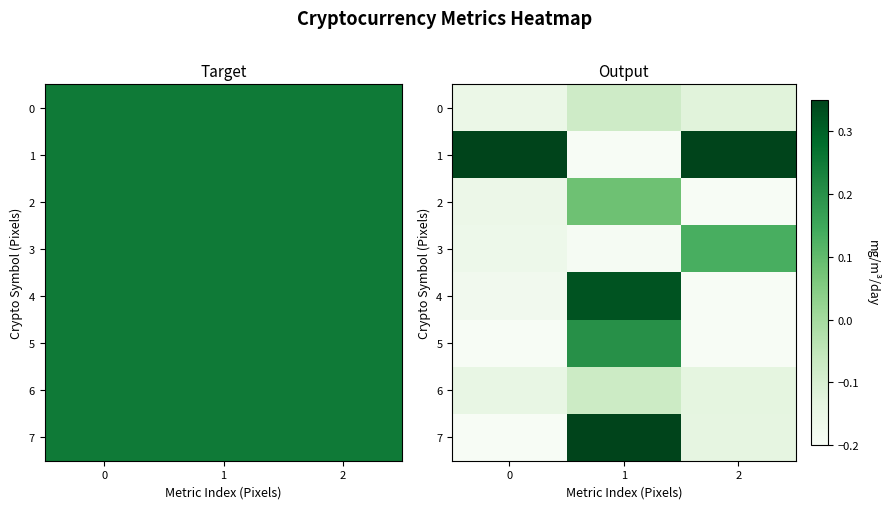

At how many categories does at least one series exceed 0?

3